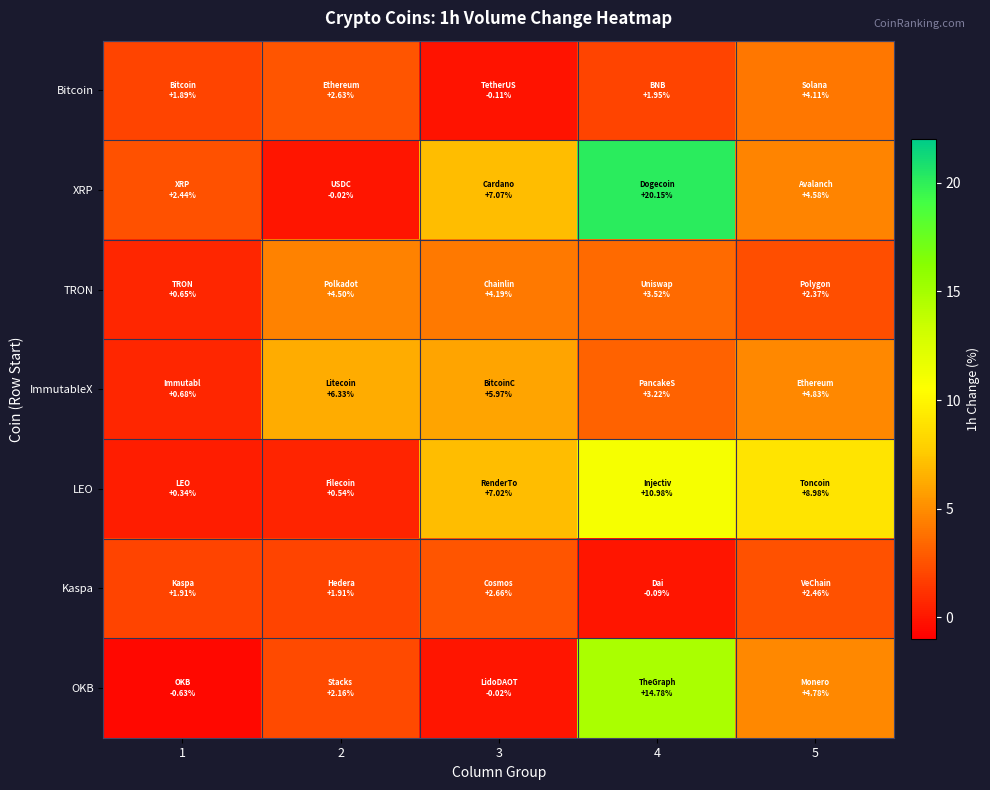

Reading right to left, transcribe all the data shown in this chart.

Bitcoin: 5=4.1	4=1.9	3=-0.1	2=2.6	1=1.9
XRP: 5=4.6	4=20.1	3=7.1	2=-0.0	1=2.4
TRON: 5=2.4	4=3.5	3=4.2	2=4.5	1=0.7
ImmutableX: 5=4.8	4=3.2	3=6.0	2=6.3	1=0.7
LEO: 5=9.0	4=11.0	3=7.0	2=0.5	1=0.3
Kaspa: 5=2.5	4=-0.1	3=2.7	2=1.9	1=1.9
OKB: 5=4.8	4=14.8	3=-0.0	2=2.2	1=-0.6